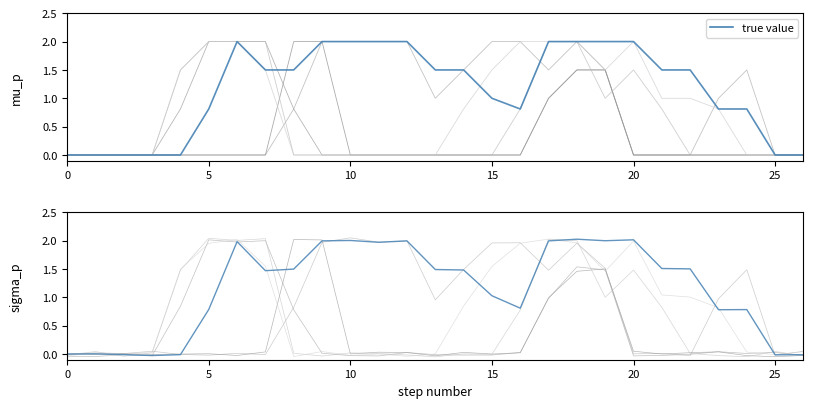

At which label does col_17 first exceed 0?

5